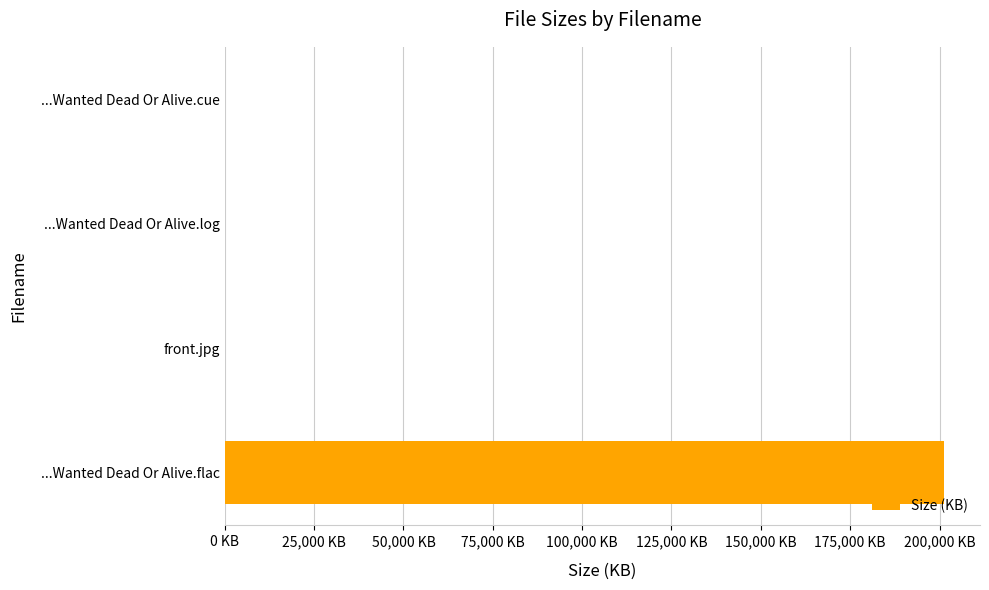

How many values are below 136?

2